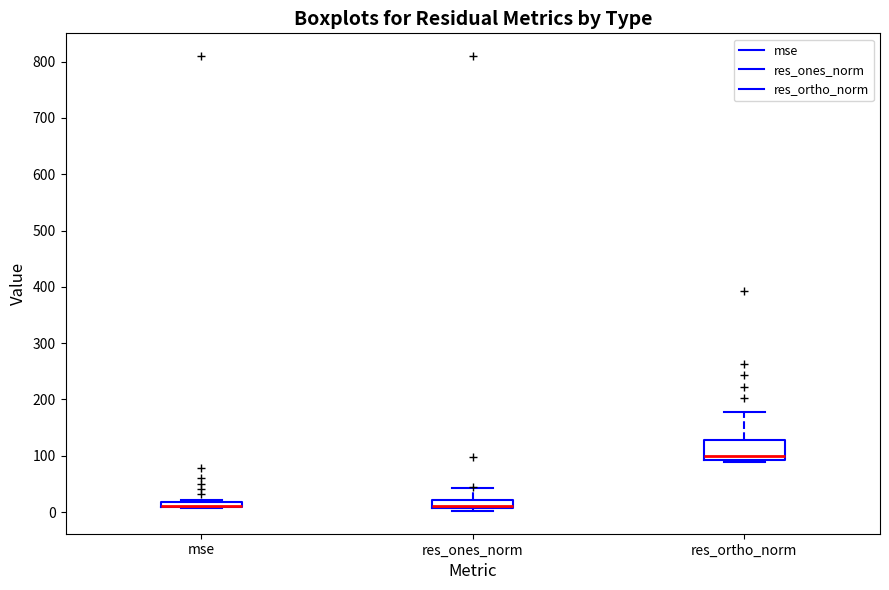

Where does the upper whisker of the box for res_ortho_norm end on the y-axis? The values are not printed on the chart, so give them approximately, as read against the axis.

180